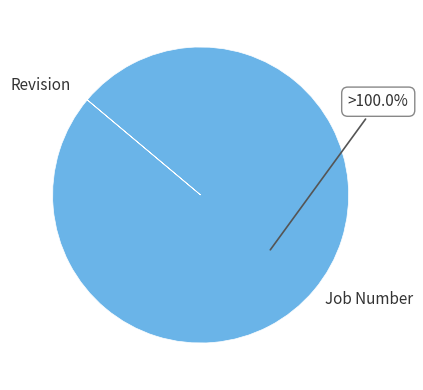

What is the majority slice?

Job Number